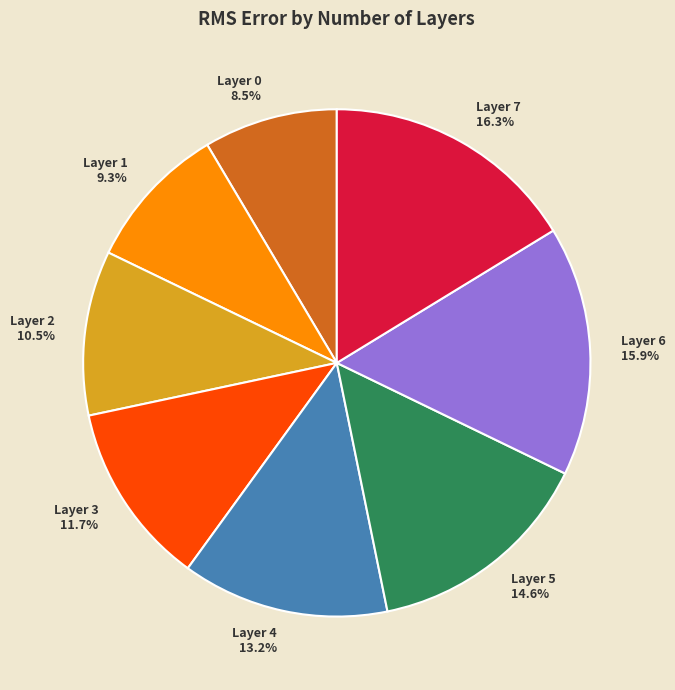

How many segments does this pie chart have?

8